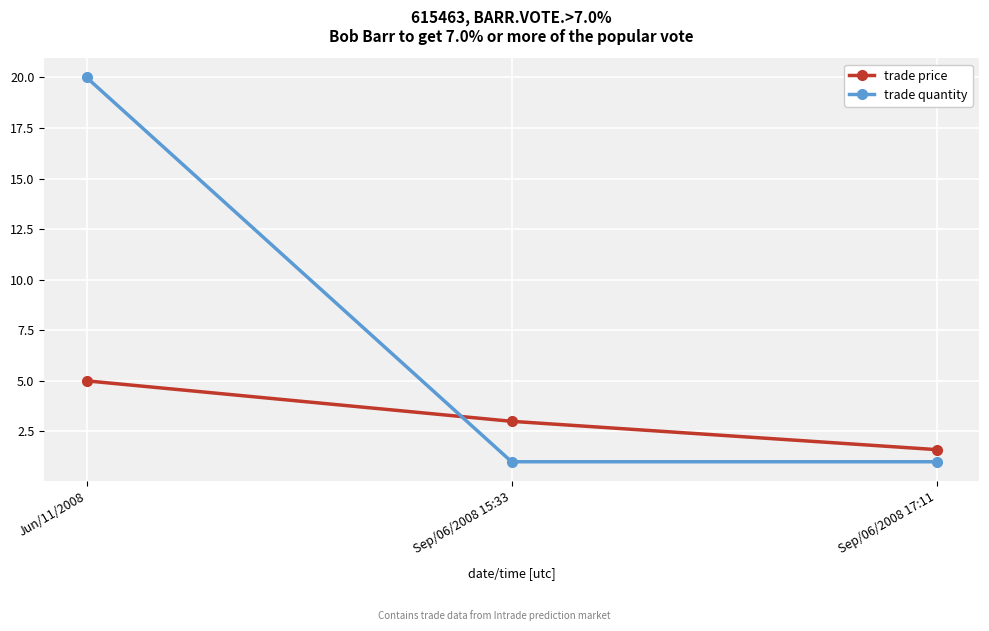

What is the minimum value for trade quantity?

1.0